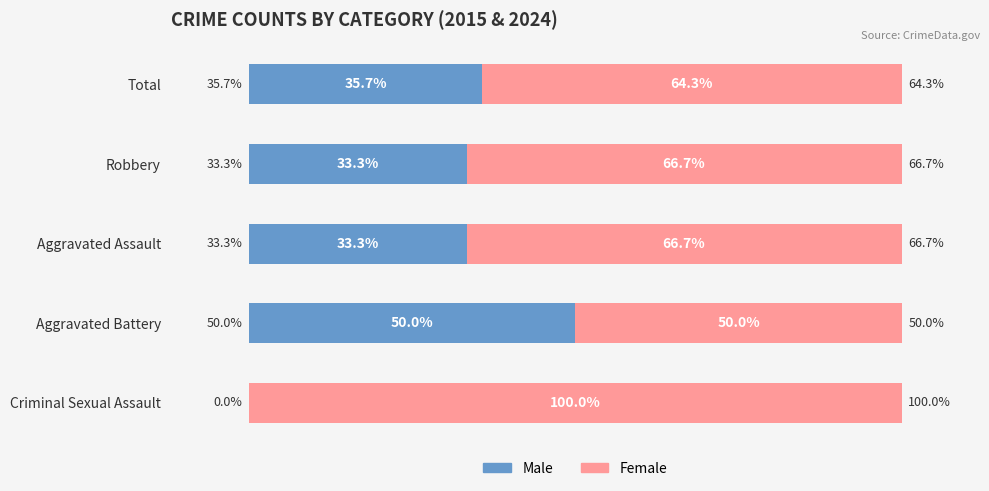

At which label does Male reach its peak?

Aggravated Battery